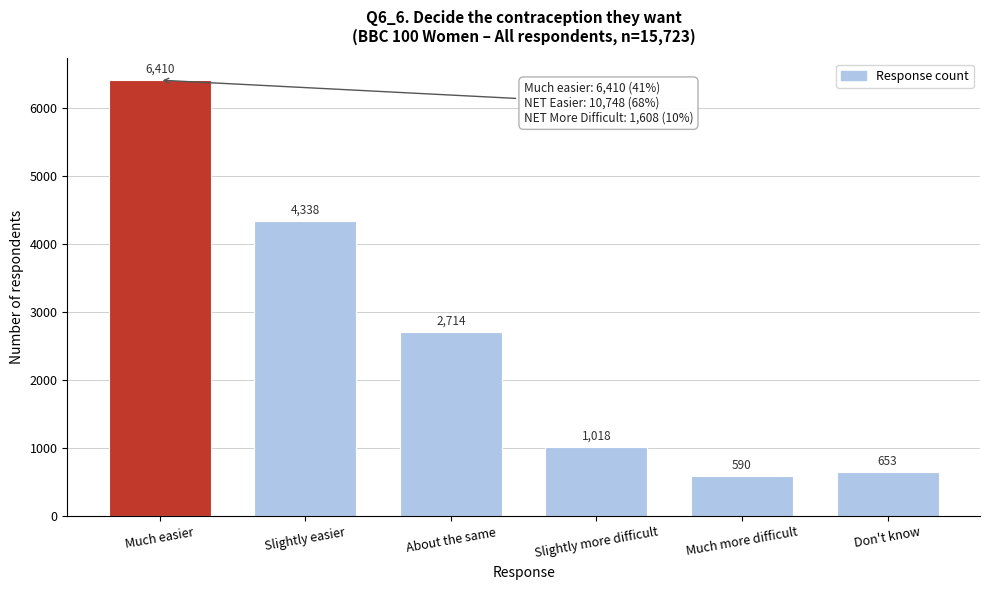

Reading left to right, what are all the values shown in this chart?

6410	4338	2714	1018	590	653